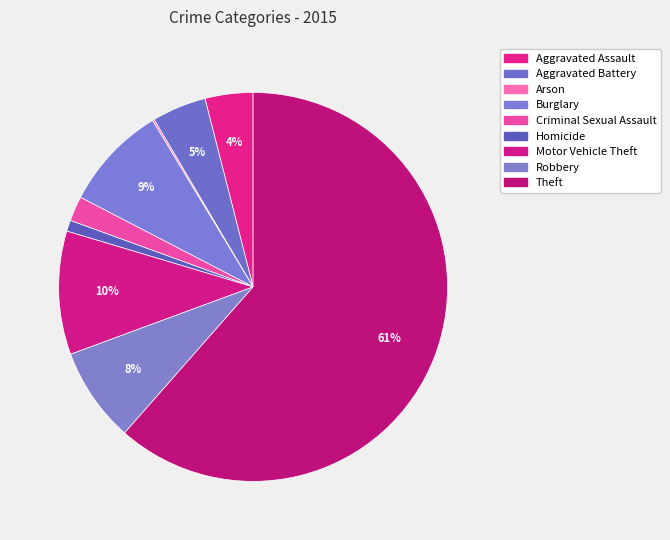

Is it true that Aggravated Assault is 4% of the pie?

True